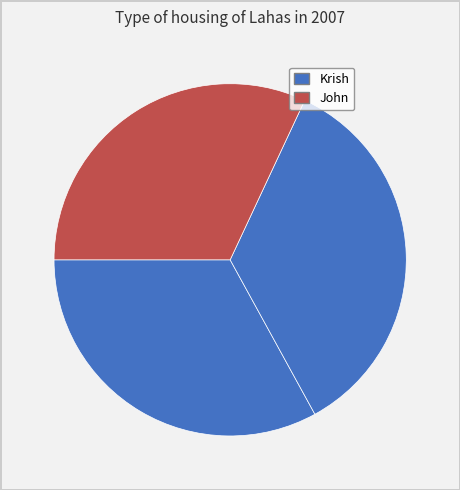

Is there a majority slice in this chart?

No